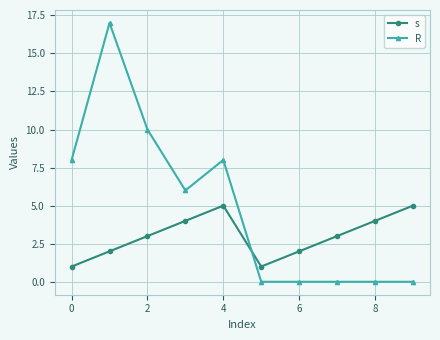

How many categories are shown in the chart?

10